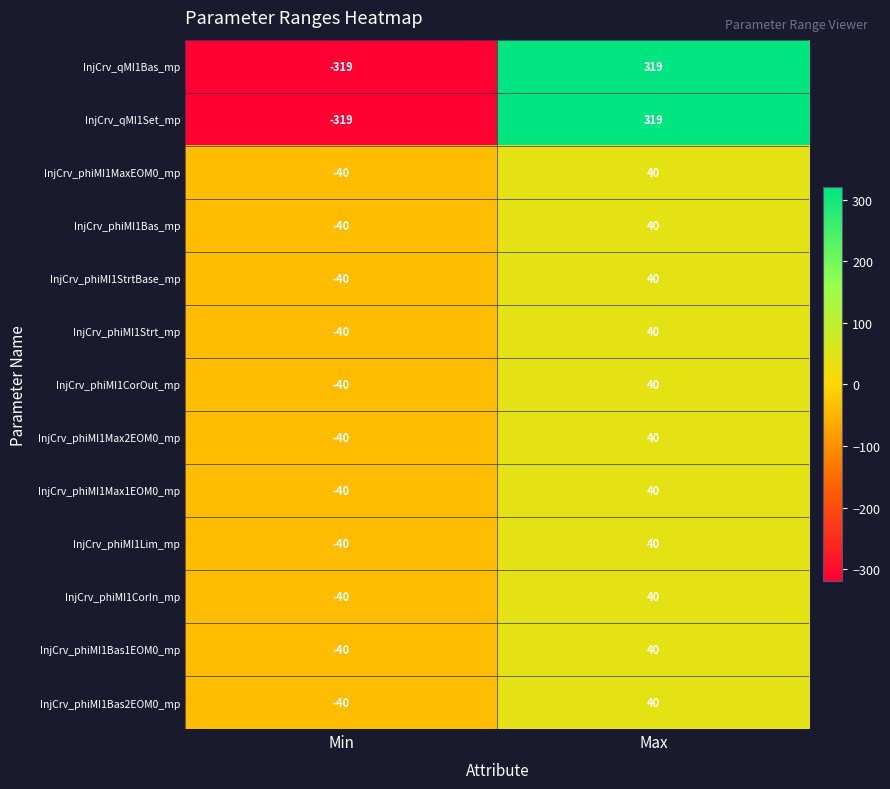

Is it true that InjCrv_phiMI1Strt_mp equals 40 at Max?

True